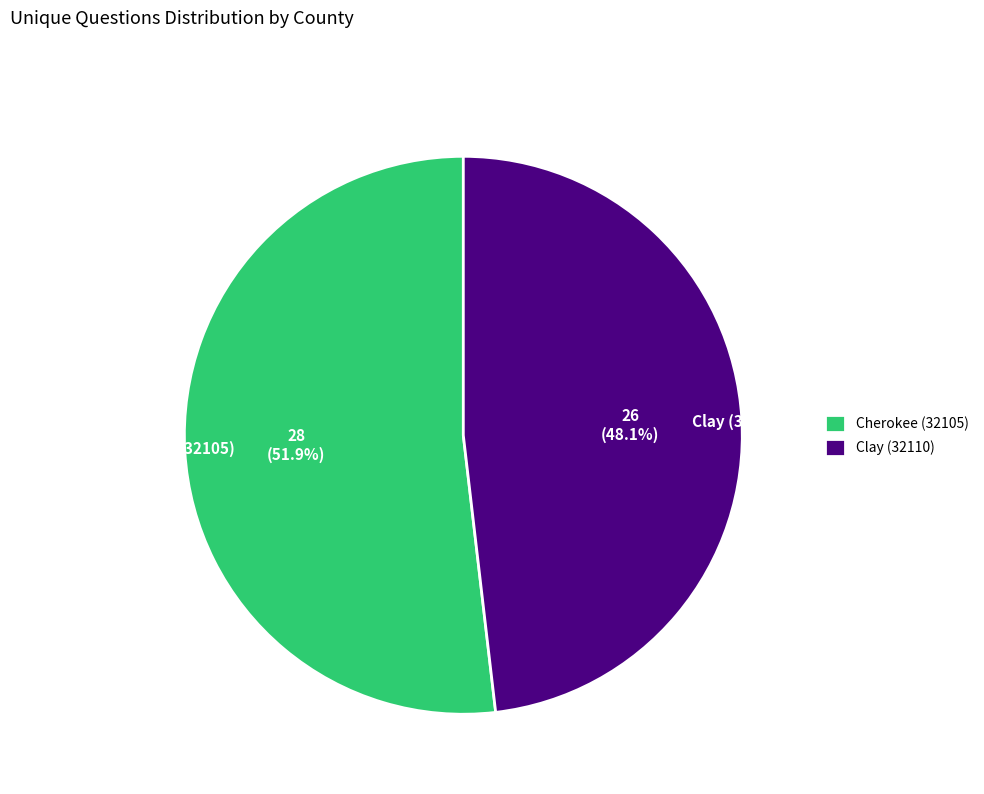

How many slices are in this pie chart?

2